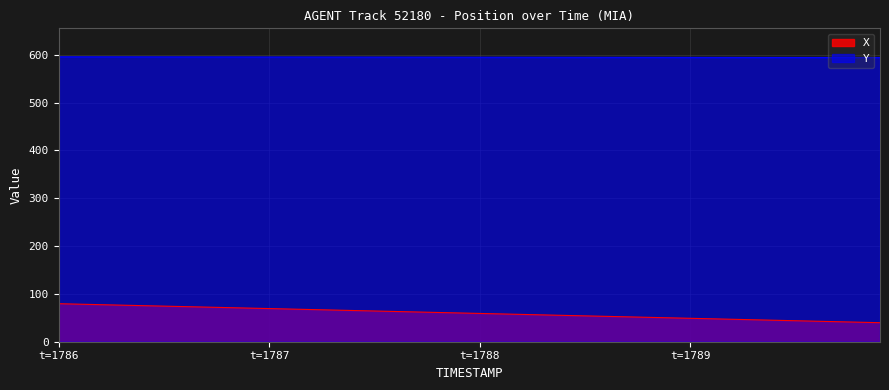

Which series has the widest spread of values?

X